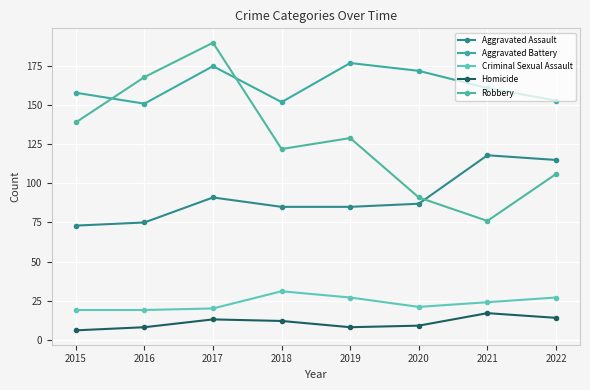

True or false: Aggravated Battery and Aggravated Assault cross at least once.

False